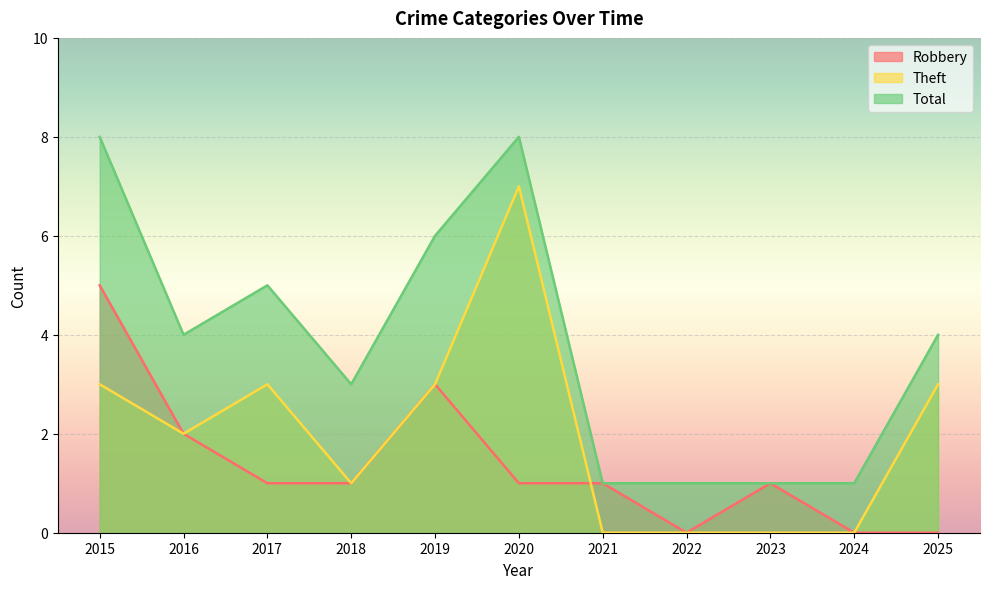

Reading right to left, extract all data points from this chart.

Robbery: 0	0	1	0	1	1	3	1	1	2	5
Theft: 3	0	0	0	0	7	3	1	3	2	3
Total: 4	1	1	1	1	8	6	3	5	4	8